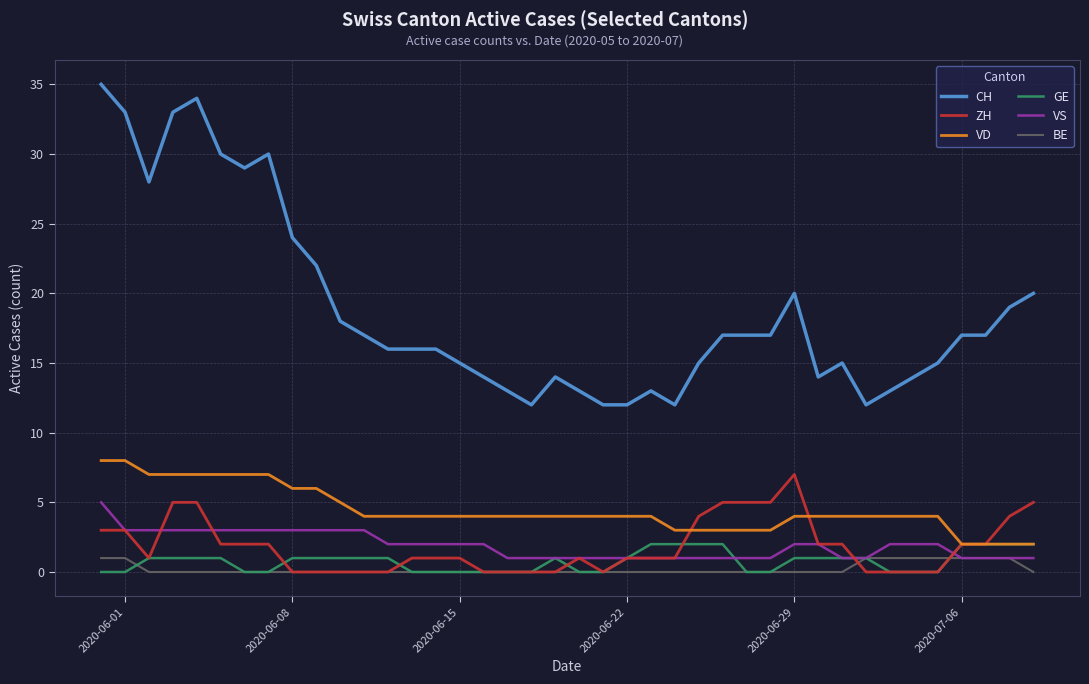

True or false: CH and ZH cross at least once.

False